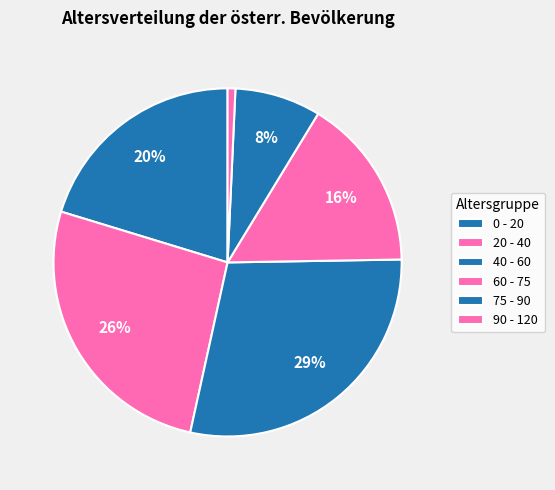

Which has a higher value, 60 - 75 or 0 - 20?

0 - 20